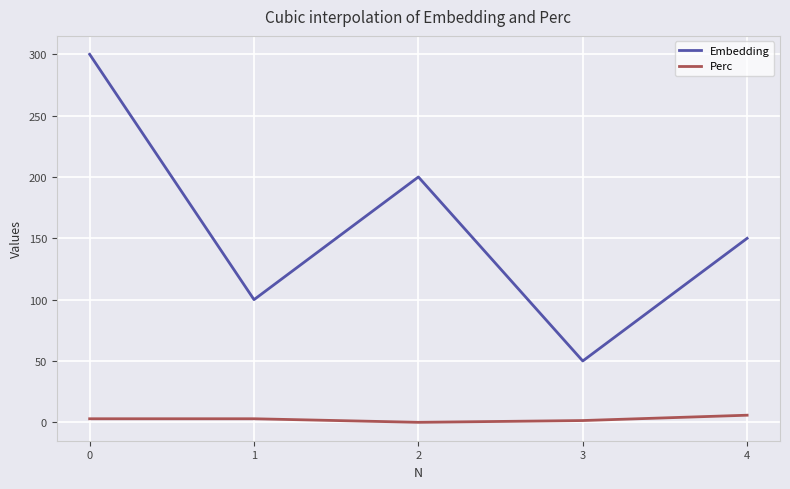

True or false: Perc has more than 2 interior local peaks.

False